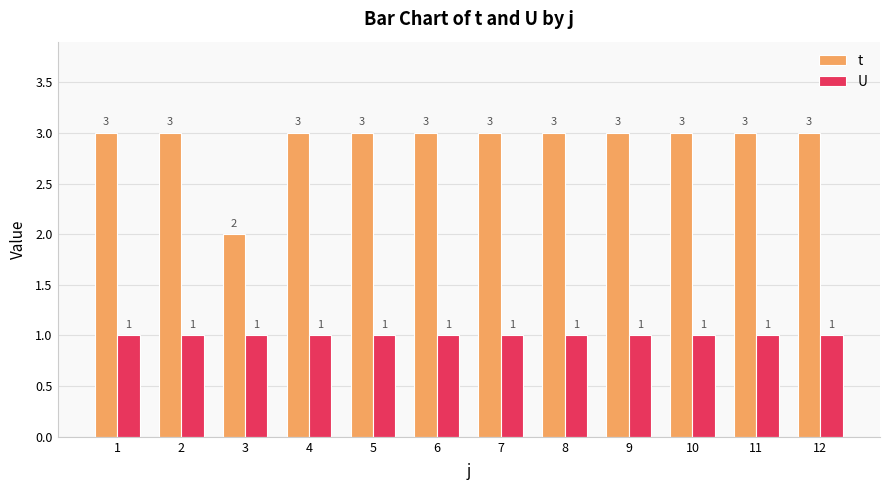

What is the minimum value shown in the chart?

1